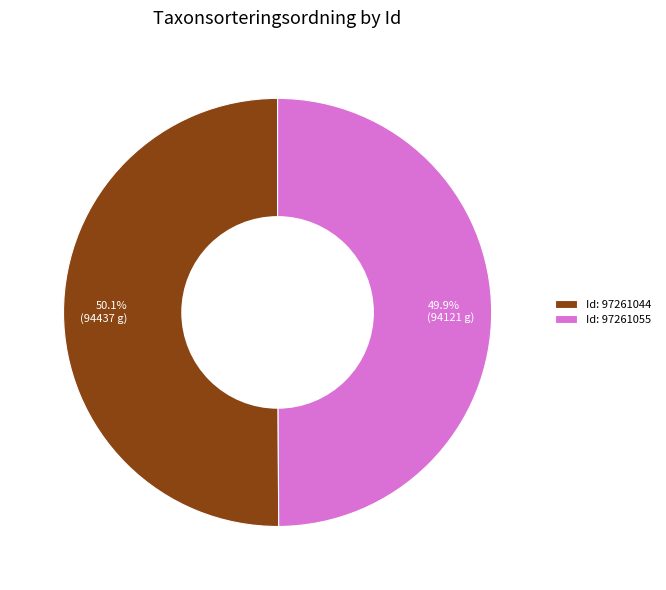

Combined, what portion of the pie is 49.9% (94121 g) and 50.1% (94437 g)?

100.0%